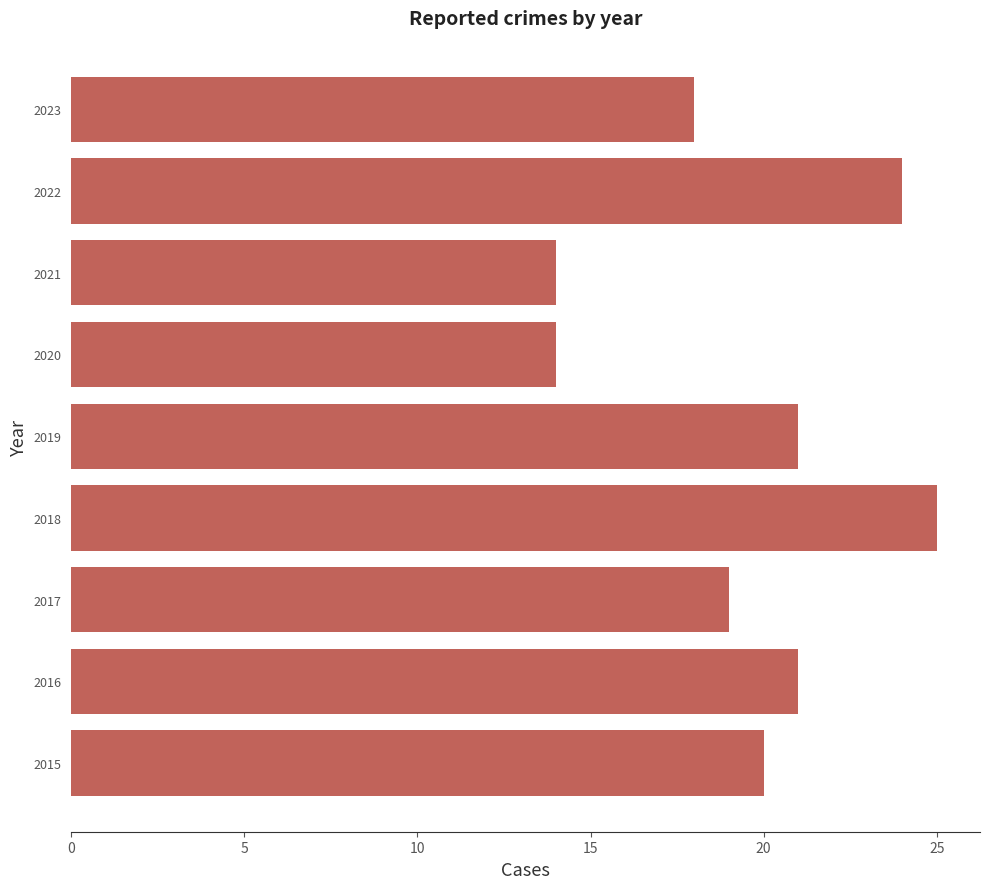

Is it true that the value at 2017 is 19?

True